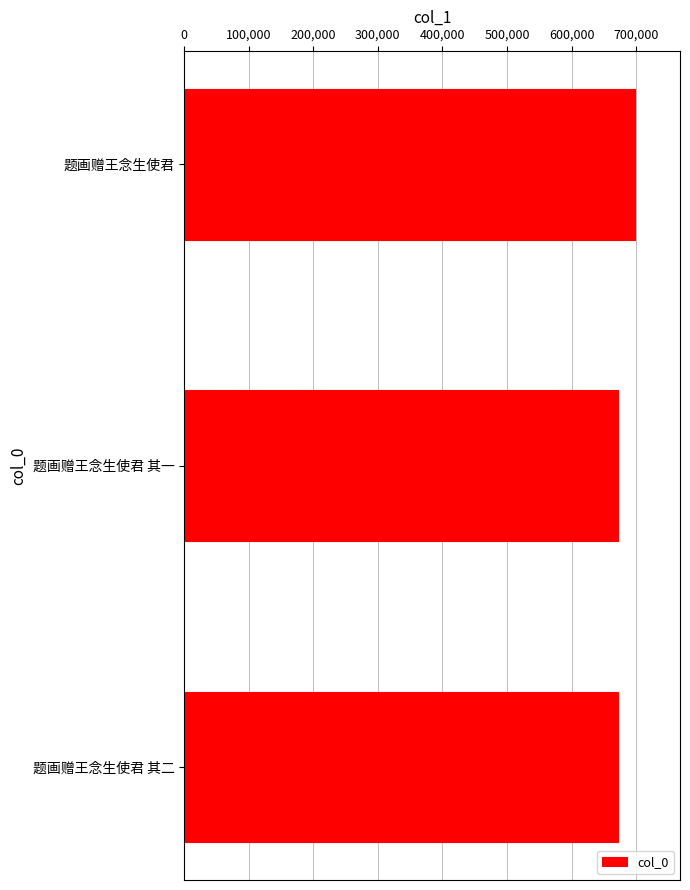

What is the sum of all values?

2041189